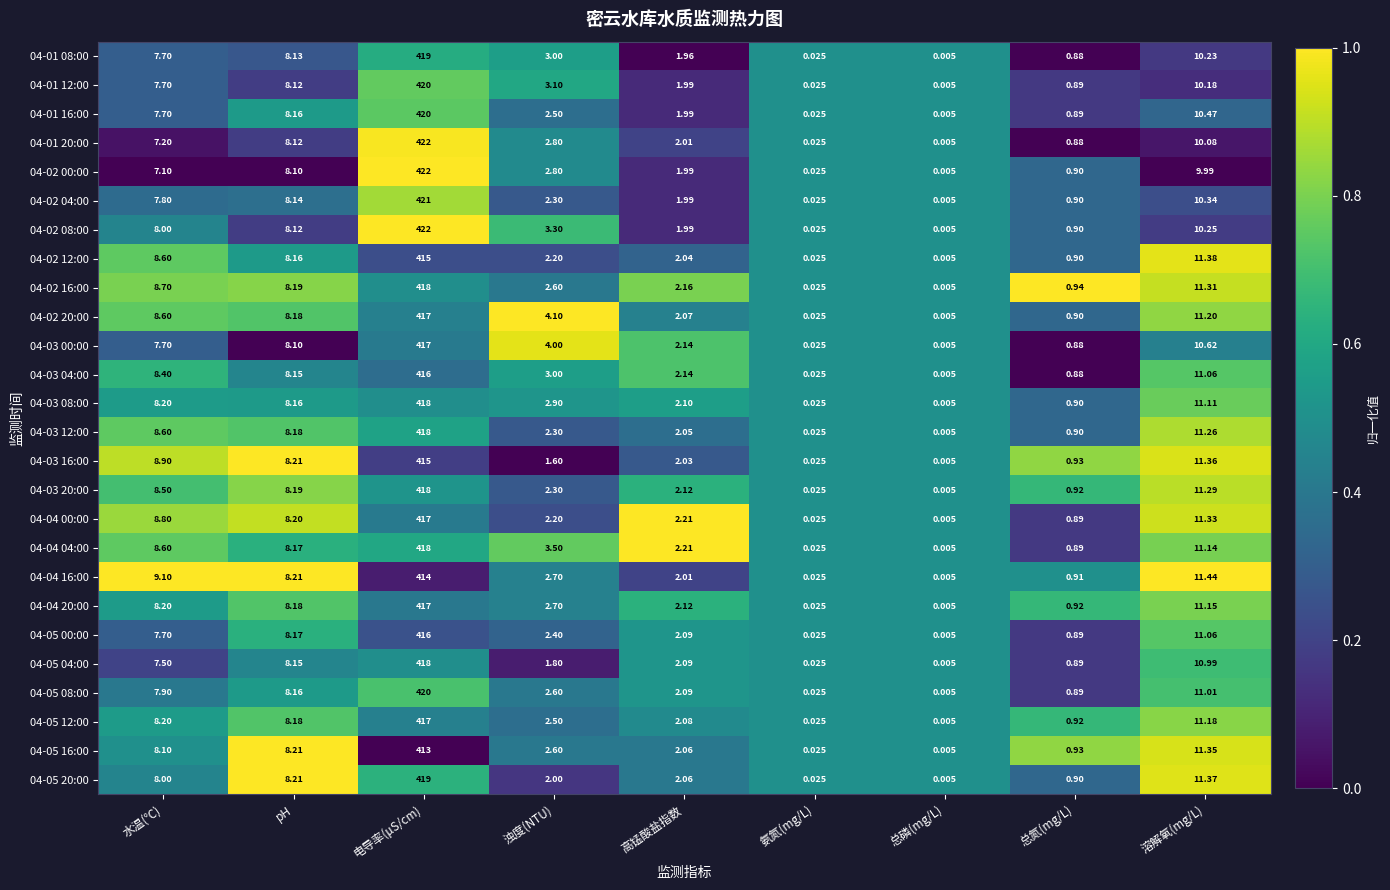

List the labels in order of 04-02 12:00 value, largest first.

电导率(μS/cm), 溶解氧(mg/L), 水温(℃), pH, 浊度(NTU), 高锰酸盐指数, 总氮(mg/L), 氨氮(mg/L), 总磷(mg/L)